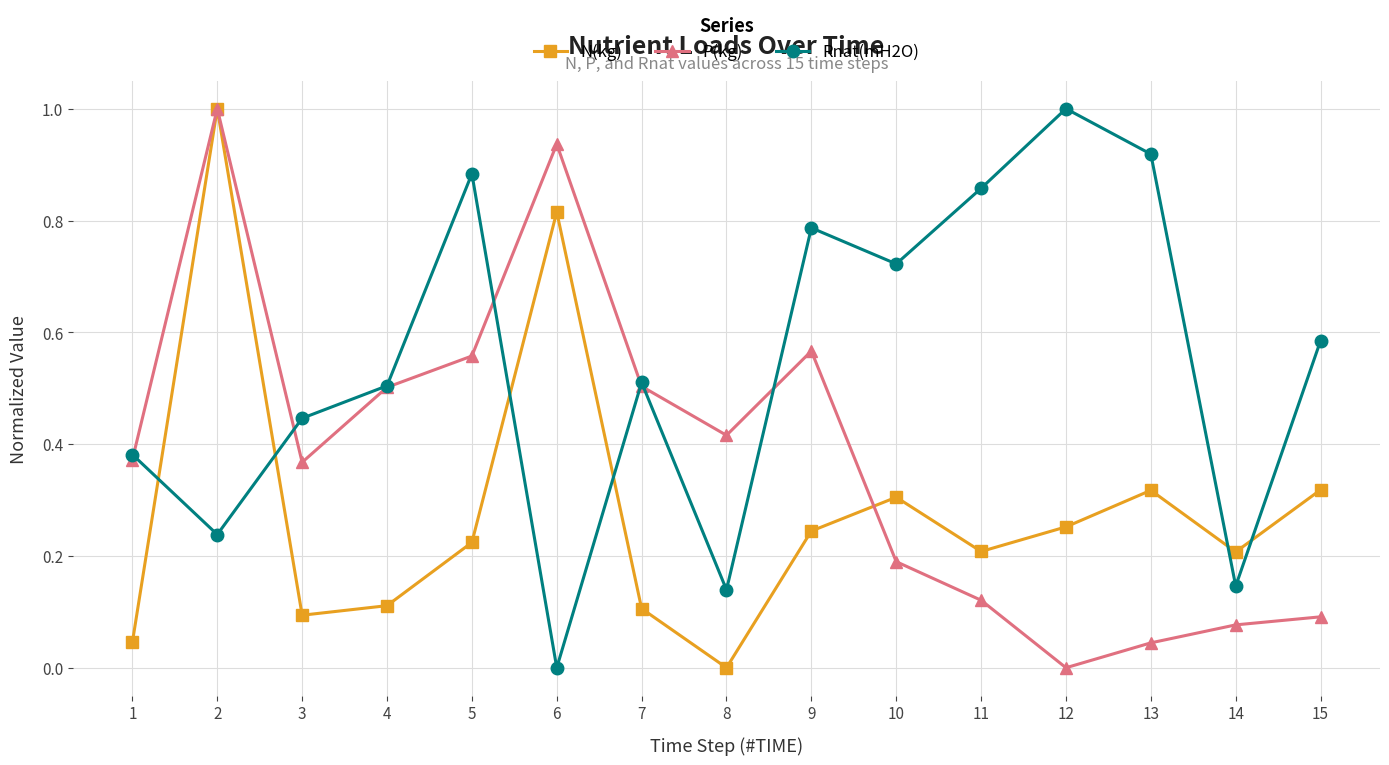

Which series has the largest total across all categories?

Rnat(mH2O)